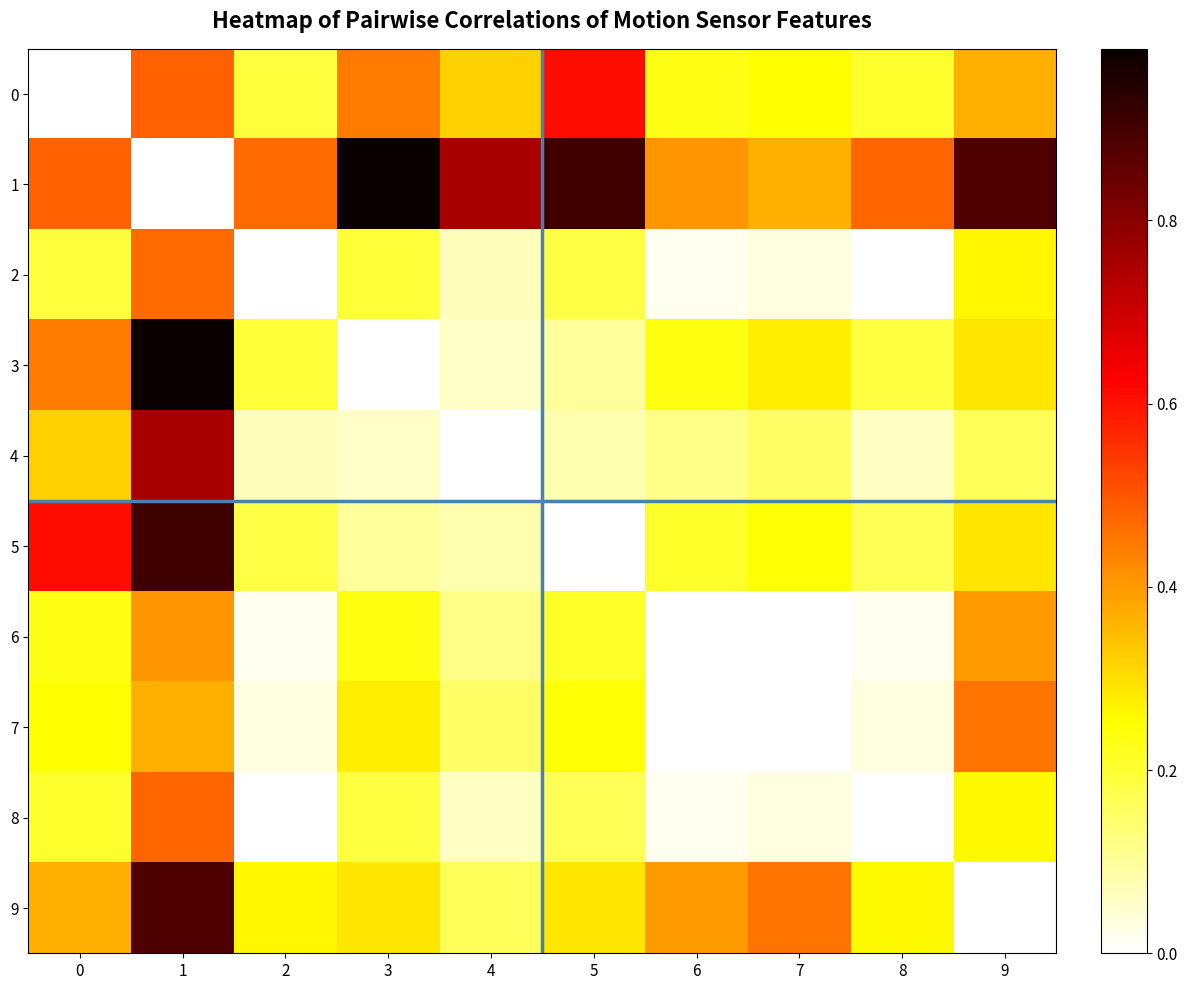

Reading left to right, transcribe all the data shown in this chart.

row_0: 0.0	0.5	0.2	0.4	0.3	0.6	0.2	0.2	0.2	0.4
row_1: 0.5	0.0	0.5	1.0	0.8	0.9	0.4	0.4	0.5	0.9
row_2: 0.2	0.5	0.0	0.2	0.1	0.2	0.0	0.0	0.0	0.3
row_3: 0.4	1.0	0.2	0.0	0.1	0.1	0.2	0.3	0.2	0.3
row_4: 0.3	0.8	0.1	0.1	0.0	0.1	0.1	0.2	0.1	0.2
row_5: 0.6	0.9	0.2	0.1	0.1	0.0	0.2	0.2	0.2	0.3
row_6: 0.2	0.4	0.0	0.2	0.1	0.2	0.0	0.0	0.0	0.4
row_7: 0.2	0.4	0.0	0.3	0.2	0.2	0.0	0.0	0.0	0.5
row_8: 0.2	0.5	0.0	0.2	0.1	0.2	0.0	0.0	0.0	0.3
row_9: 0.4	0.9	0.3	0.3	0.2	0.3	0.4	0.5	0.3	0.0